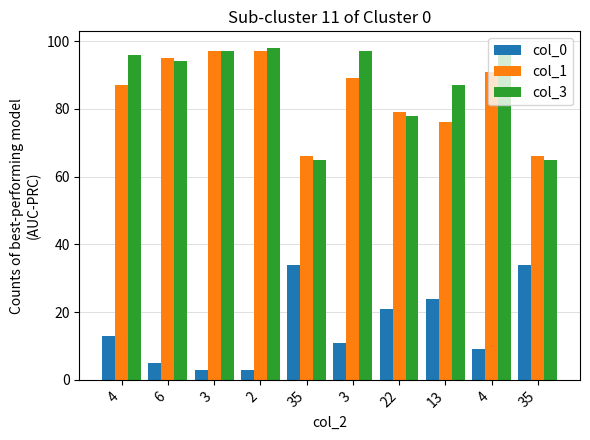

Between 3 and 4, which is larger?

3